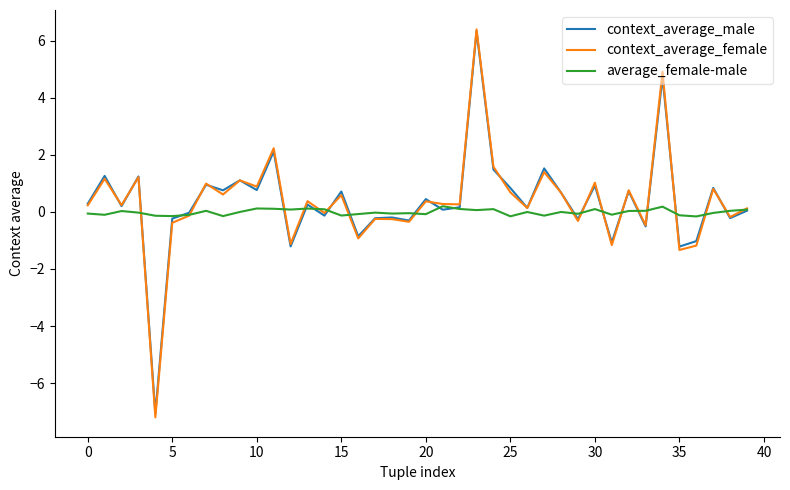

What is the lowest value of the context_average_female series?

-7.2